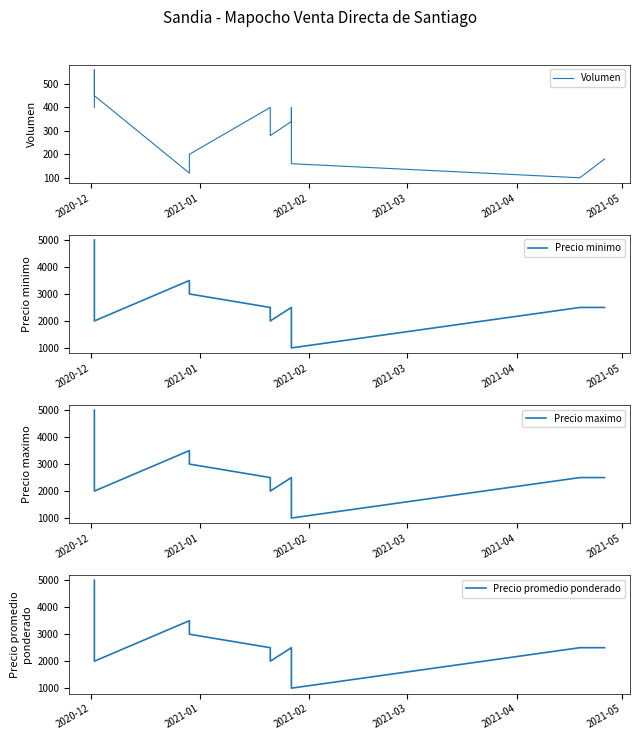

What is the sum of all Precio maximo values?

33000